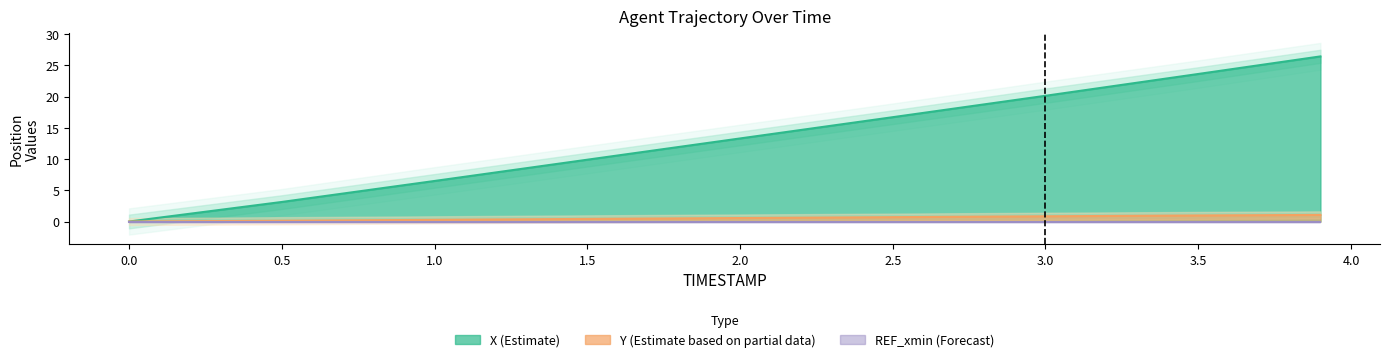

Which series has the widest spread of values?

X